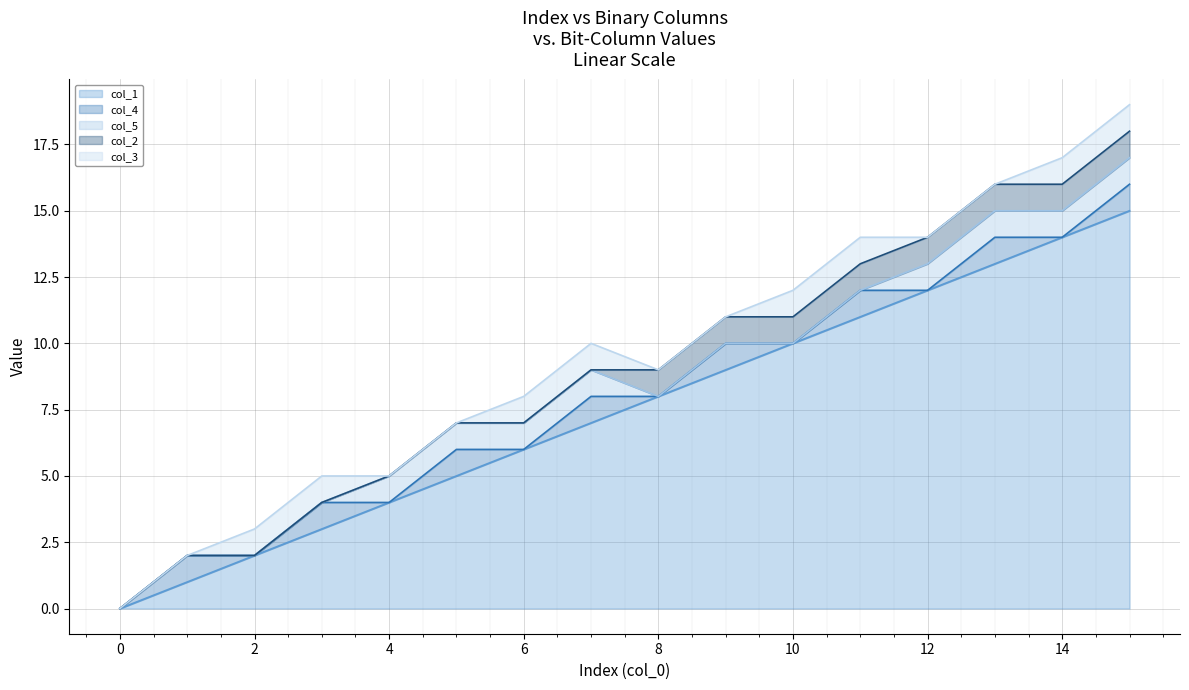

True or false: col_4 (line) has a value of 14 at 14.

True